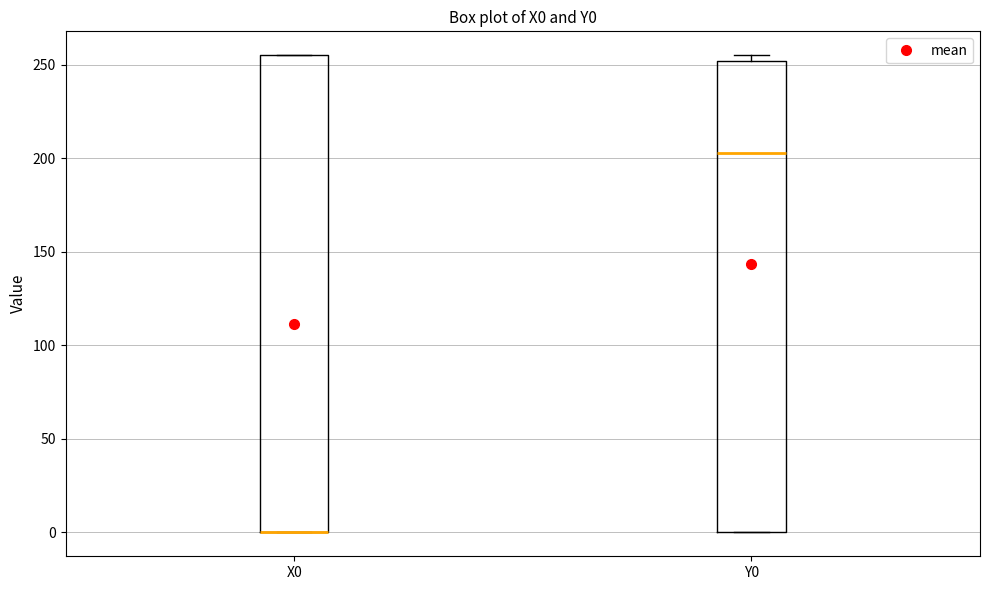

Reading left to right, transcribe this box plot: for each box, give where its median line is, the range the box spans, and where its two whiskers end, as read against the y-axis. The values are not printed on the chart, so give them approximately, as read against the axis.

X0: median 0 (drawn on the box's lower edge), box 0 to 255, whiskers 0 to 255
Y0: median 205, box 0 to 250, whiskers 0 to 255